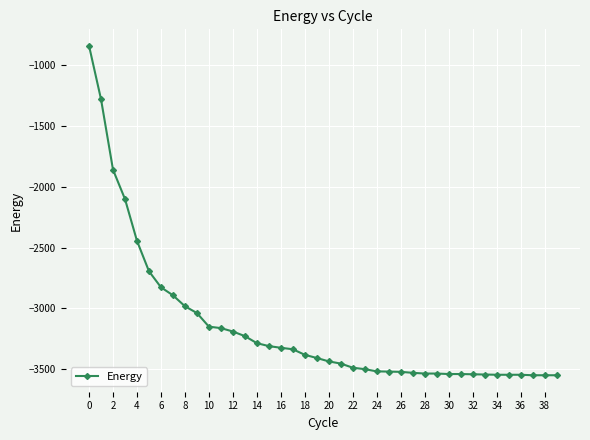

What is the sum of all values?

-126220